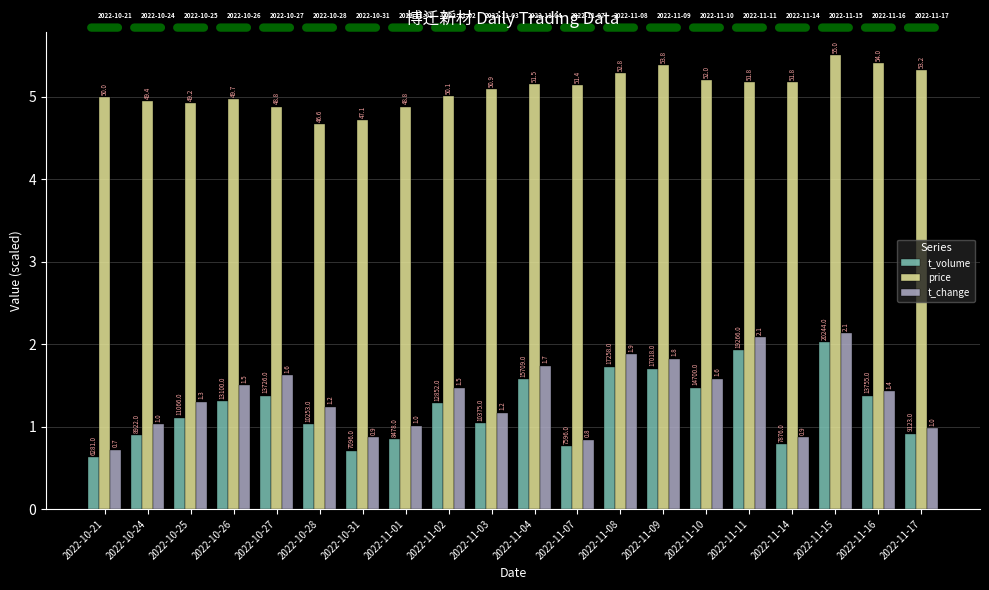

Does the chart contain any negative values?

No